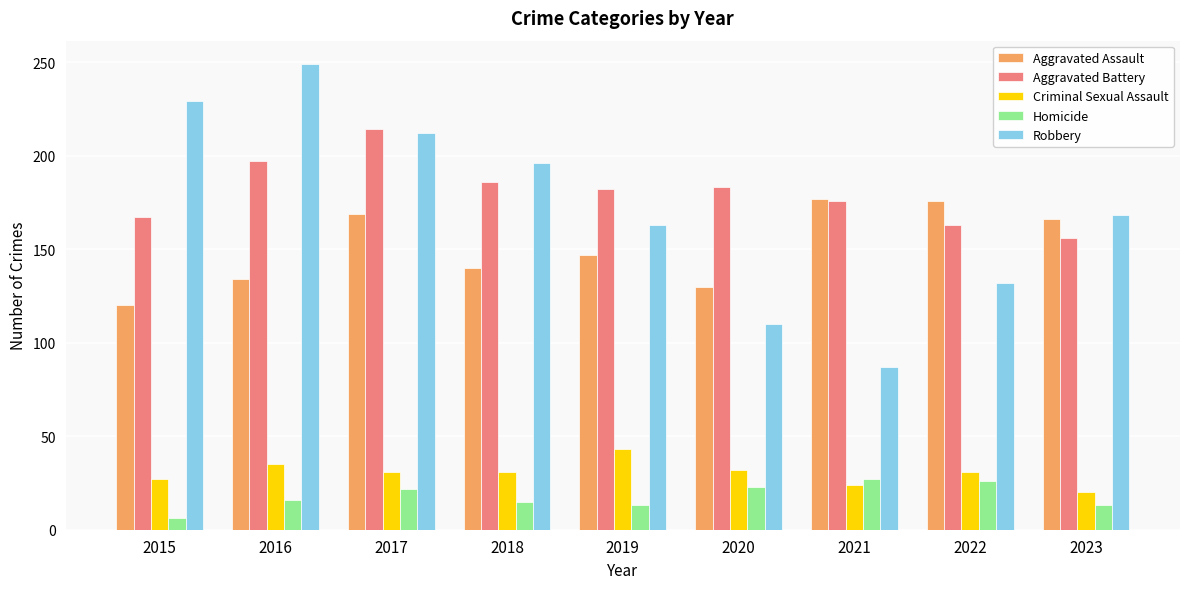

Which series has the widest spread of values?

Robbery